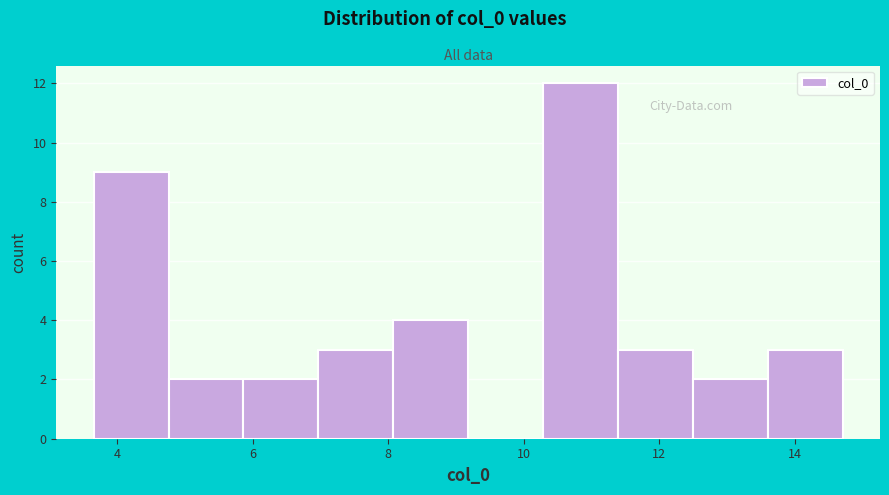

How tall is the bar that spans 11.4 to 12.4 on the x-axis? Neither the bar edges nor the heights are printed on the chart, so give them approximately, as read against the axes.

3